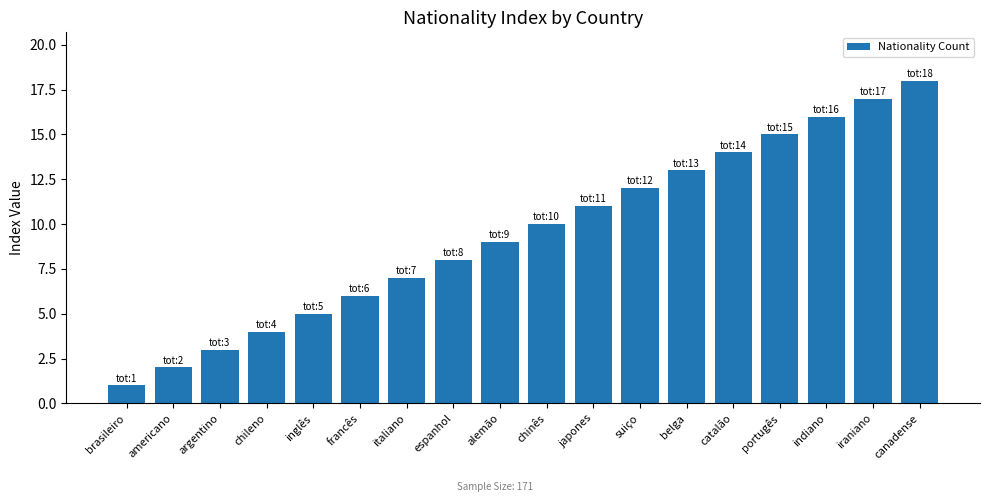

True or false: the data shows 12 at suiço.

True